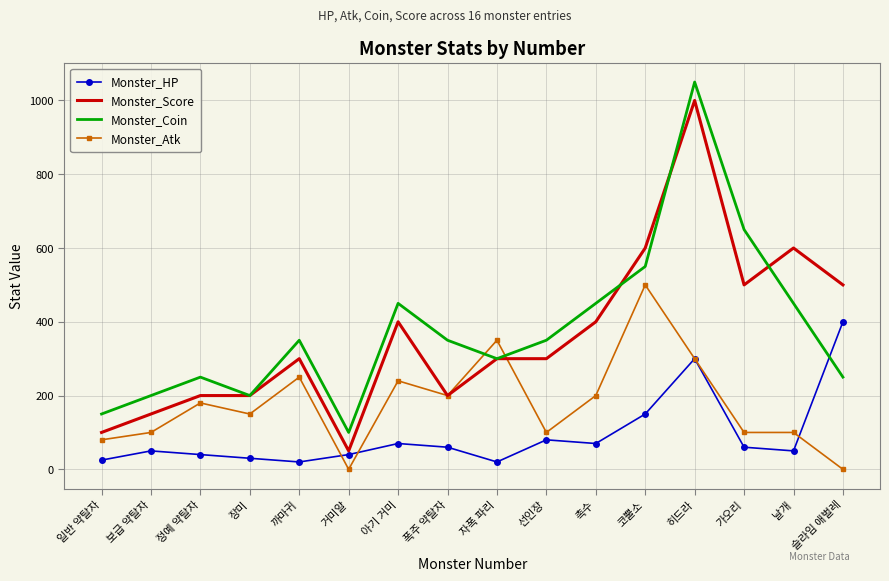

What is the approximate value of Monster_Atk at 선인장?

100